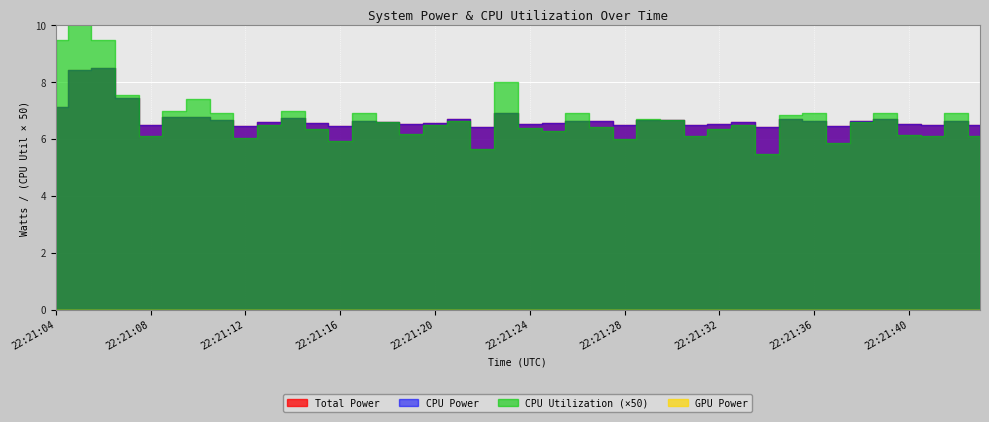

How many series are shown in this chart?

4